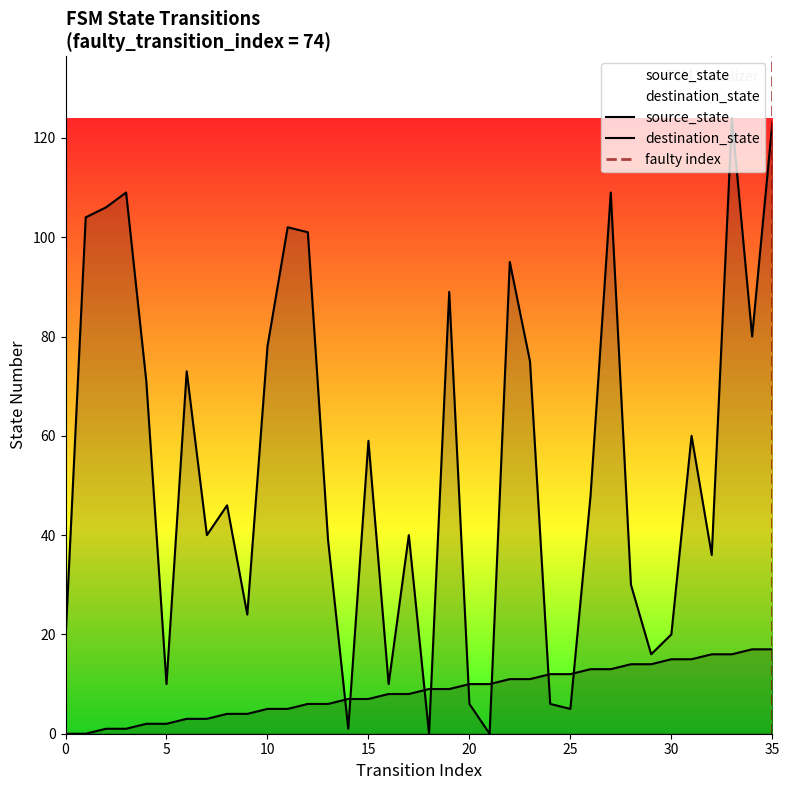

How many intersections are there between source_state and destination_state?

8